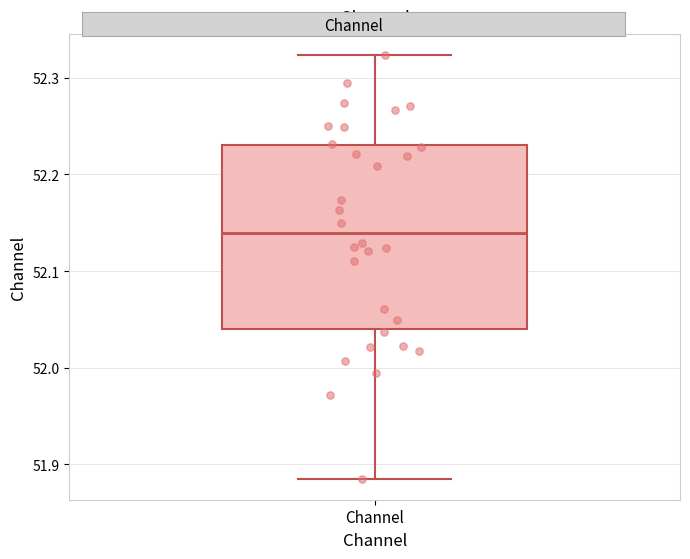

Where does the median line of the box for Channel sit on the y-axis? The values are not printed on the chart, so give them approximately, as read against the axis.

52.14